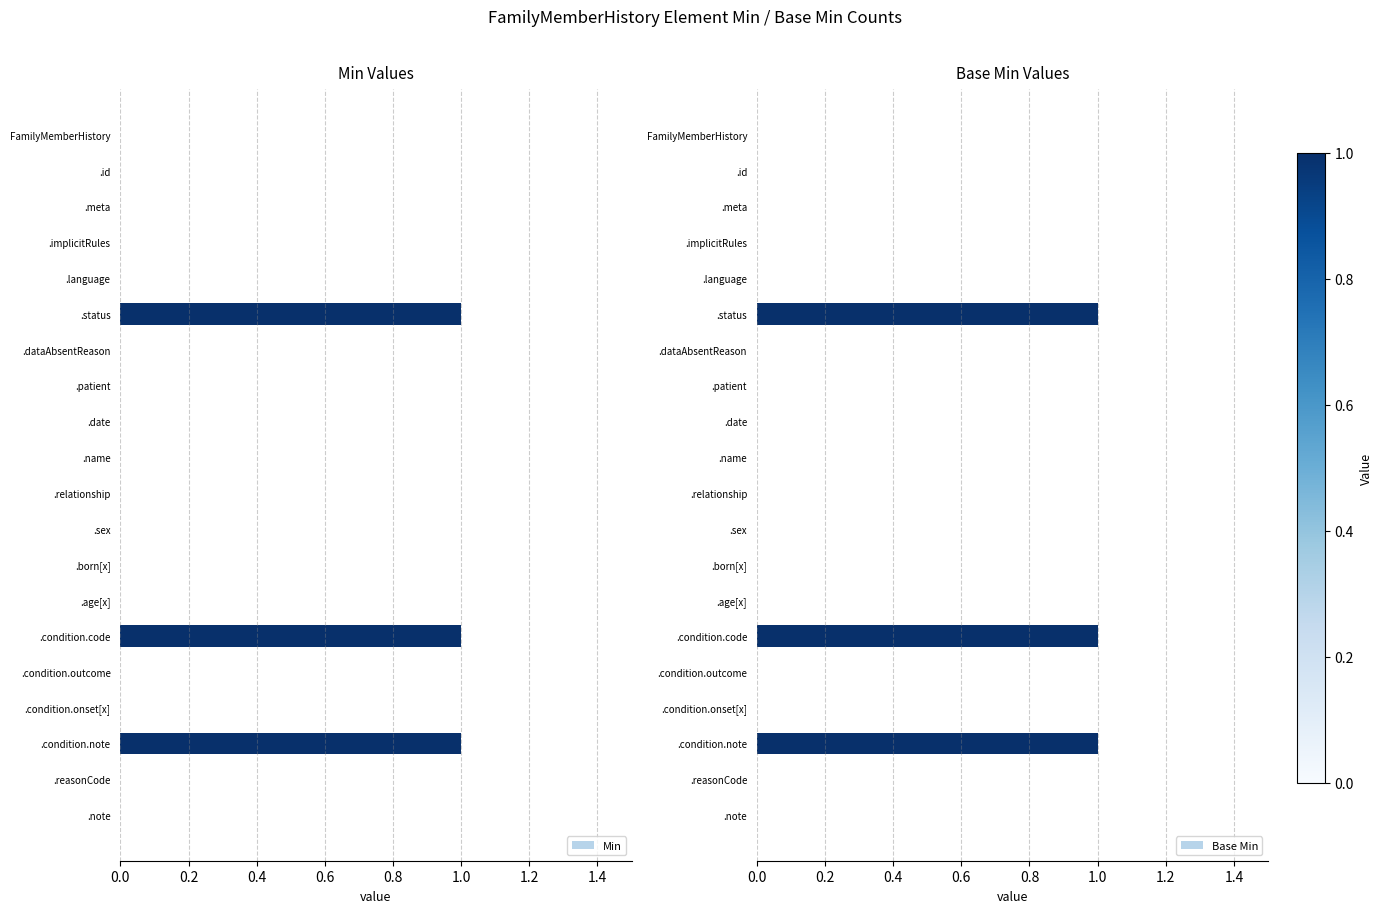

Reading left to right, what are all the values shown in this chart?

Min: 0	0	0	0	0	1	0	0	0	0	0	0	0	0	1	0	0	1	0	0
Base Min: 0	0	0	0	0	1	0	0	0	0	0	0	0	0	1	0	0	1	0	0